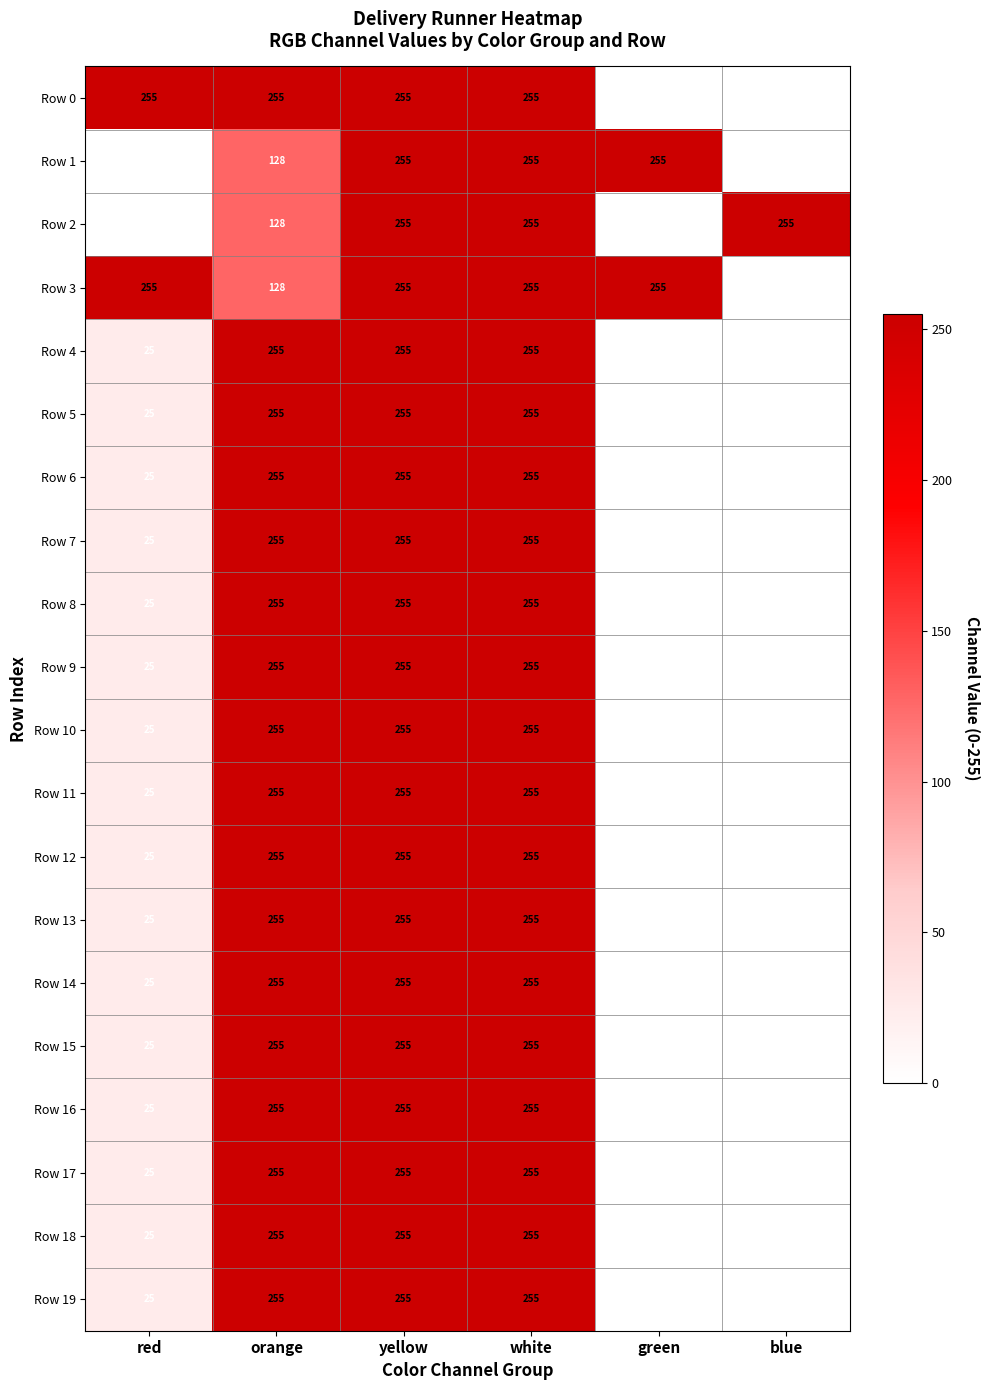

At how many categories does at least one series exceed 93?

6